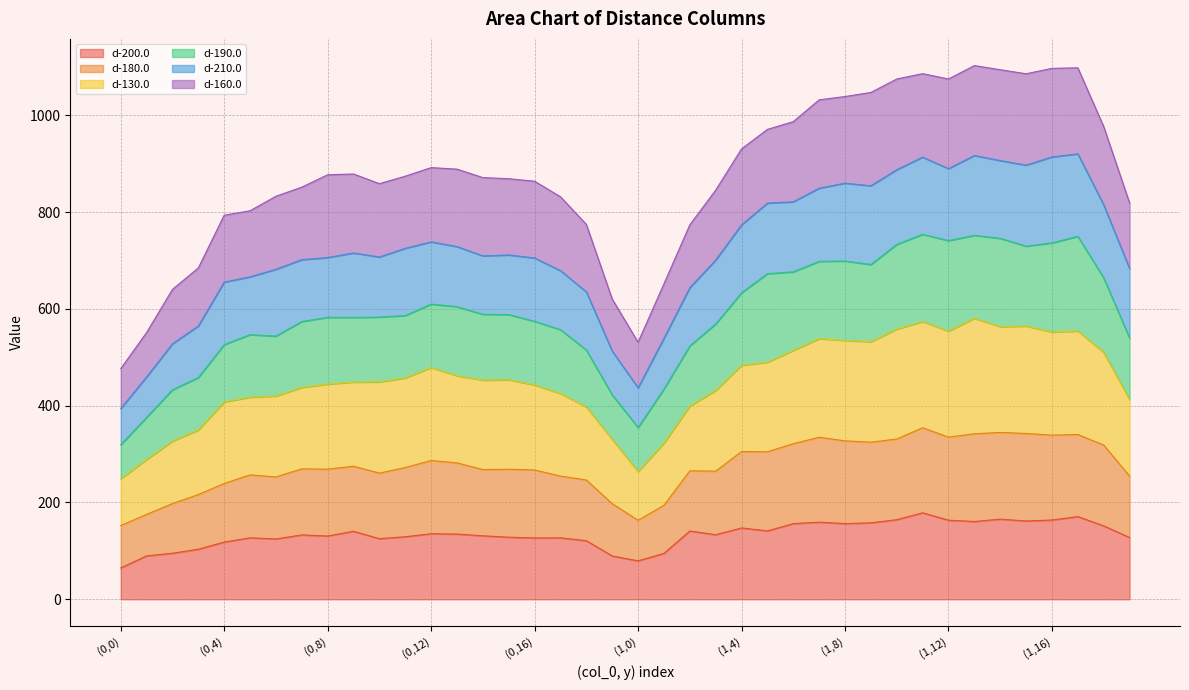

Which series has the widest spread of values?

d-130.0